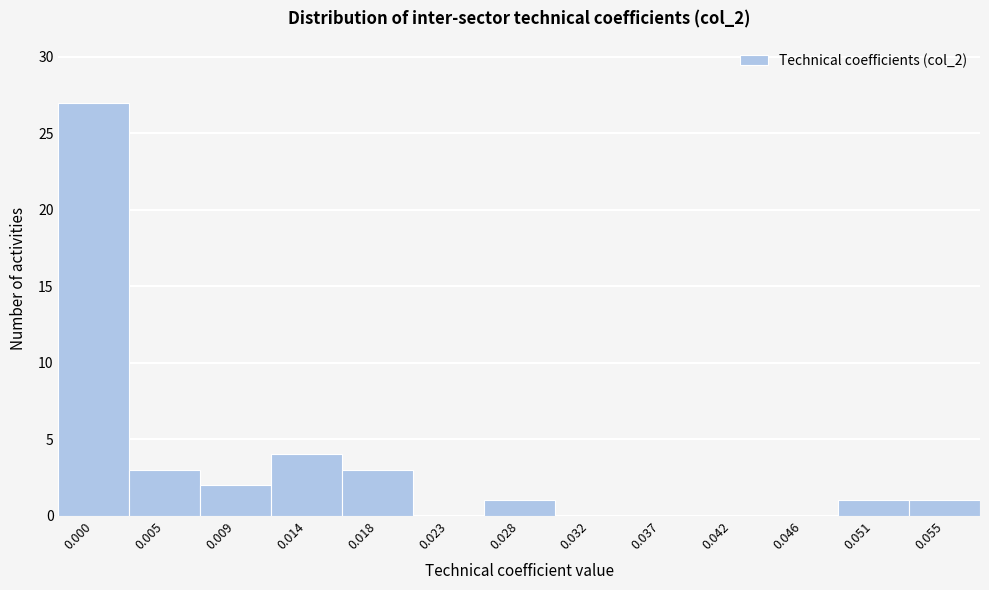

Reading left to right, what are all the values shown in this chart?

0.000=27	0.005=3	0.009=2	0.014=4	0.018=3	0.023=0	0.028=1	0.032=0	0.037=0	0.042=0	0.046=0	0.051=1	0.055=1